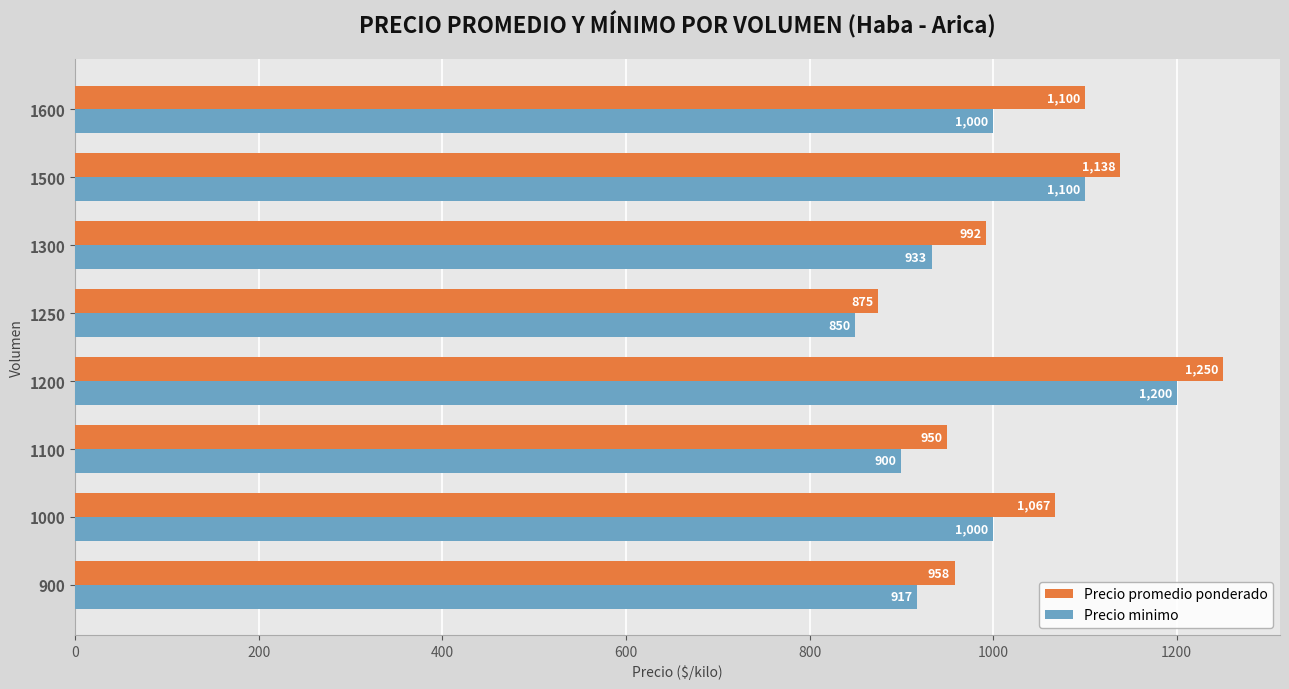

Read the Precio promedio ponderado value at 1100, to the nearest 5.

950